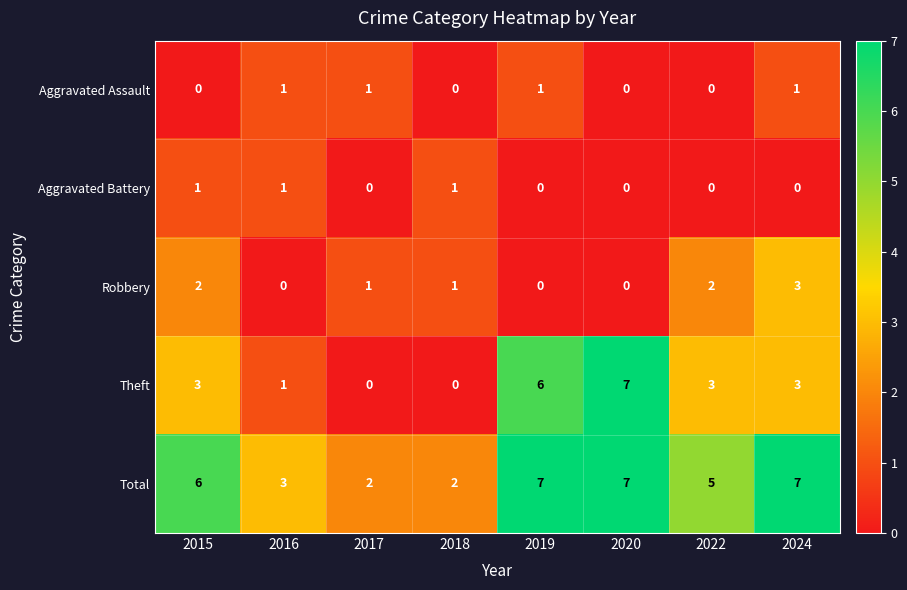

What is the total value across all series at 2022?

10